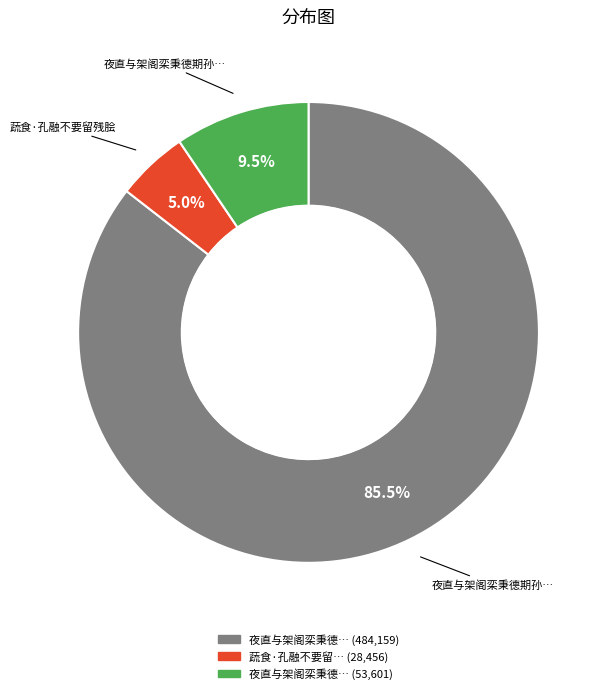

Is there a majority slice in this chart?

Yes